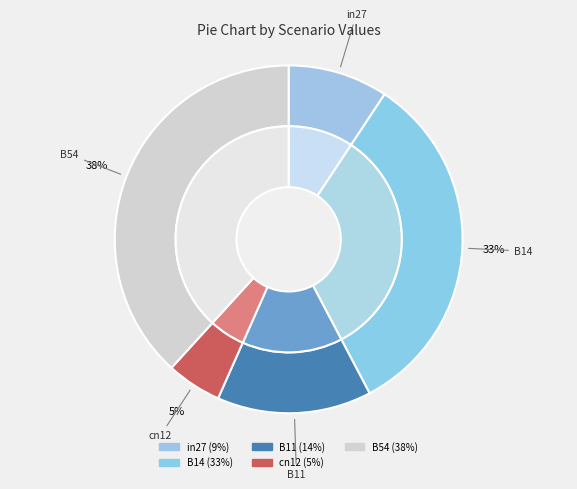

Rank the categories by value from highest to lowest.

B54, B14, B11, in27, cn12